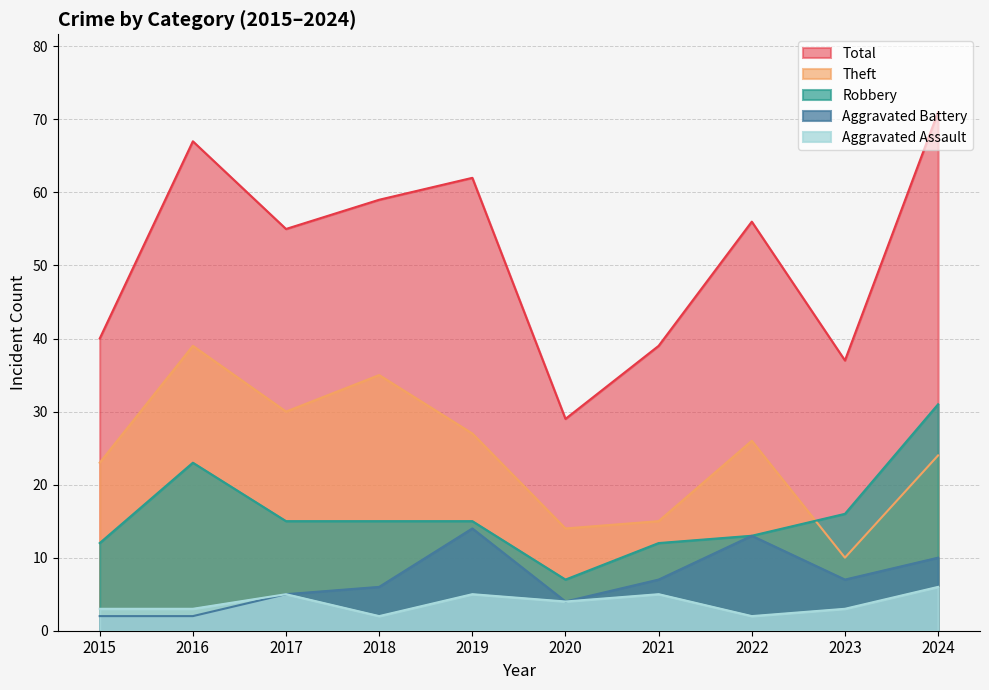

The Theft series shows 39 at 2016. True or false?

True